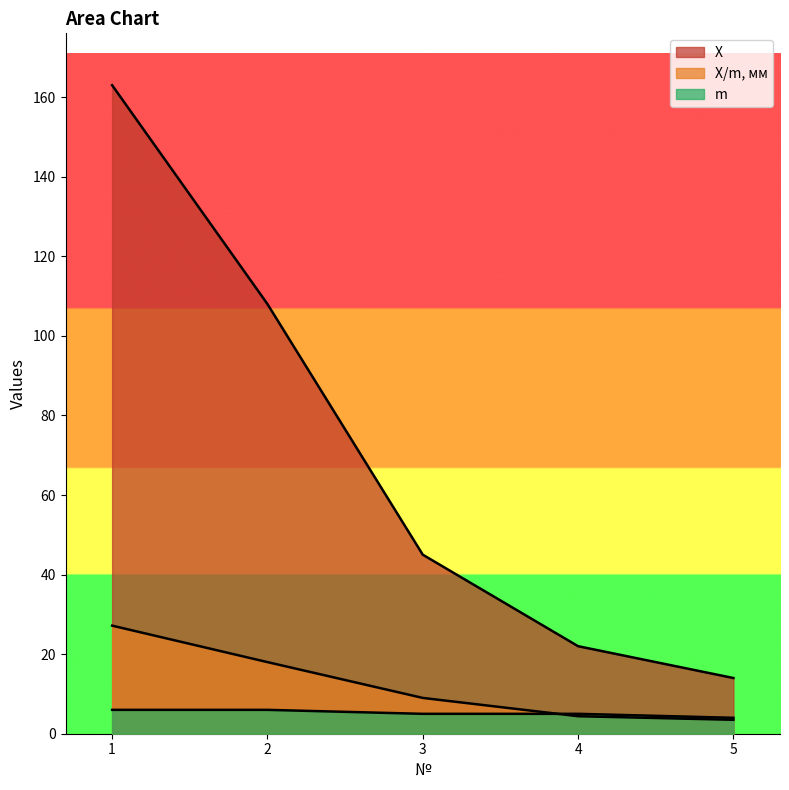

List the labels in order of m value, largest first.

1, 2, 3, 4, 5